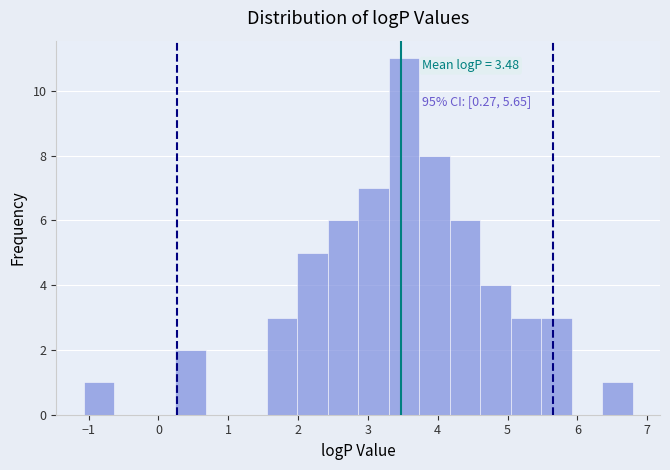

Which range on the x-axis has the tallest bar?

3.3 to 3.7